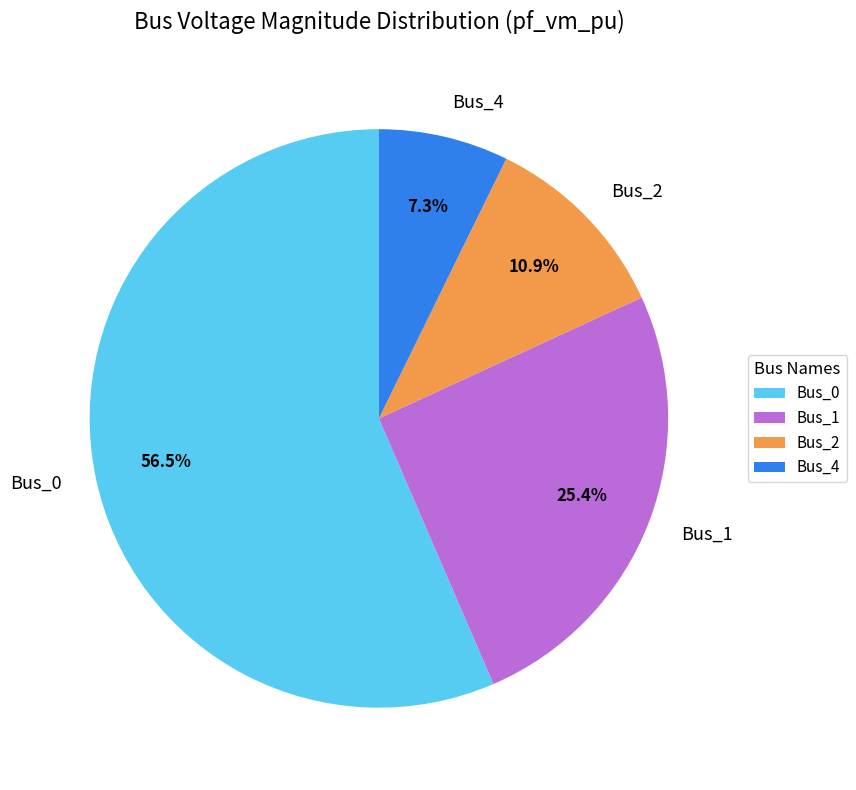

Rank the categories by value from lowest to highest.

Bus_4, Bus_2, Bus_1, Bus_0